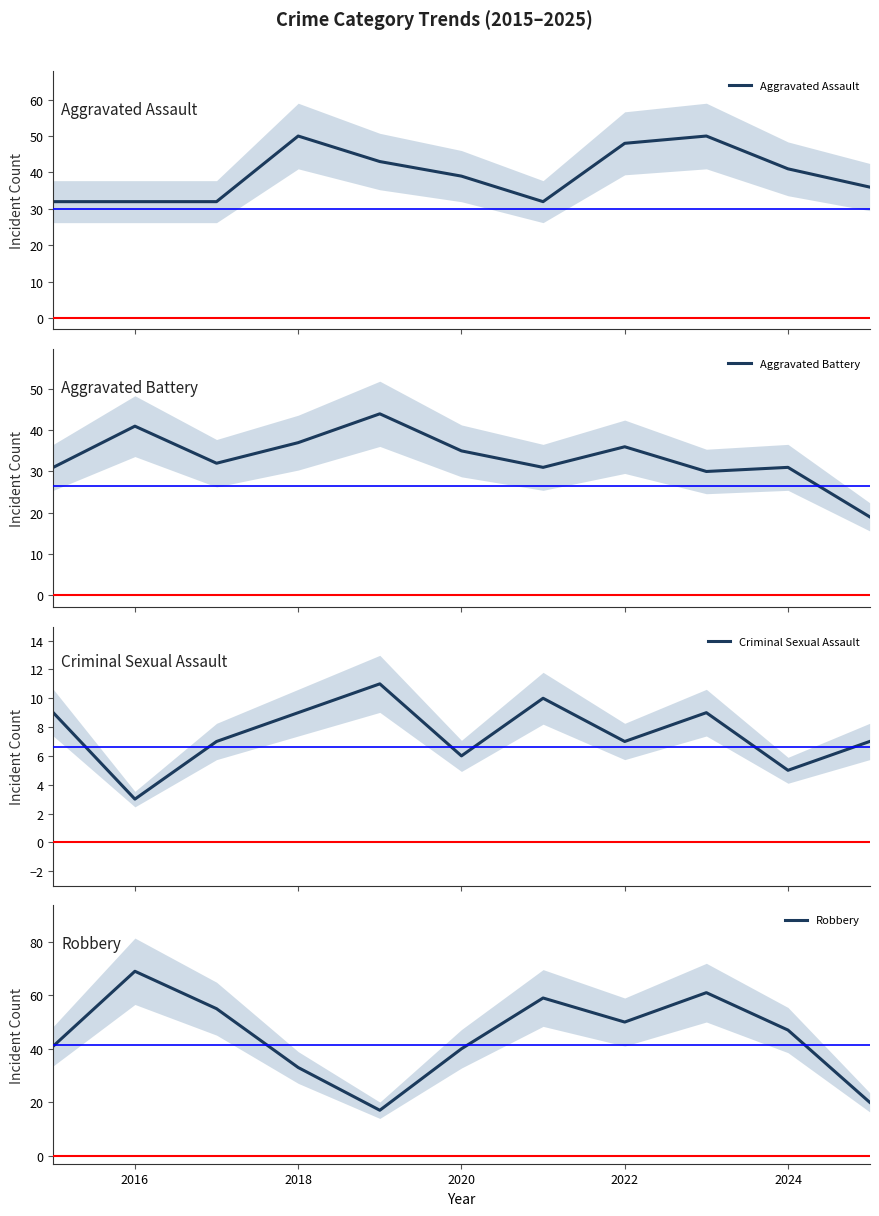

Is it true that Robbery equals 50 at 2022?

True